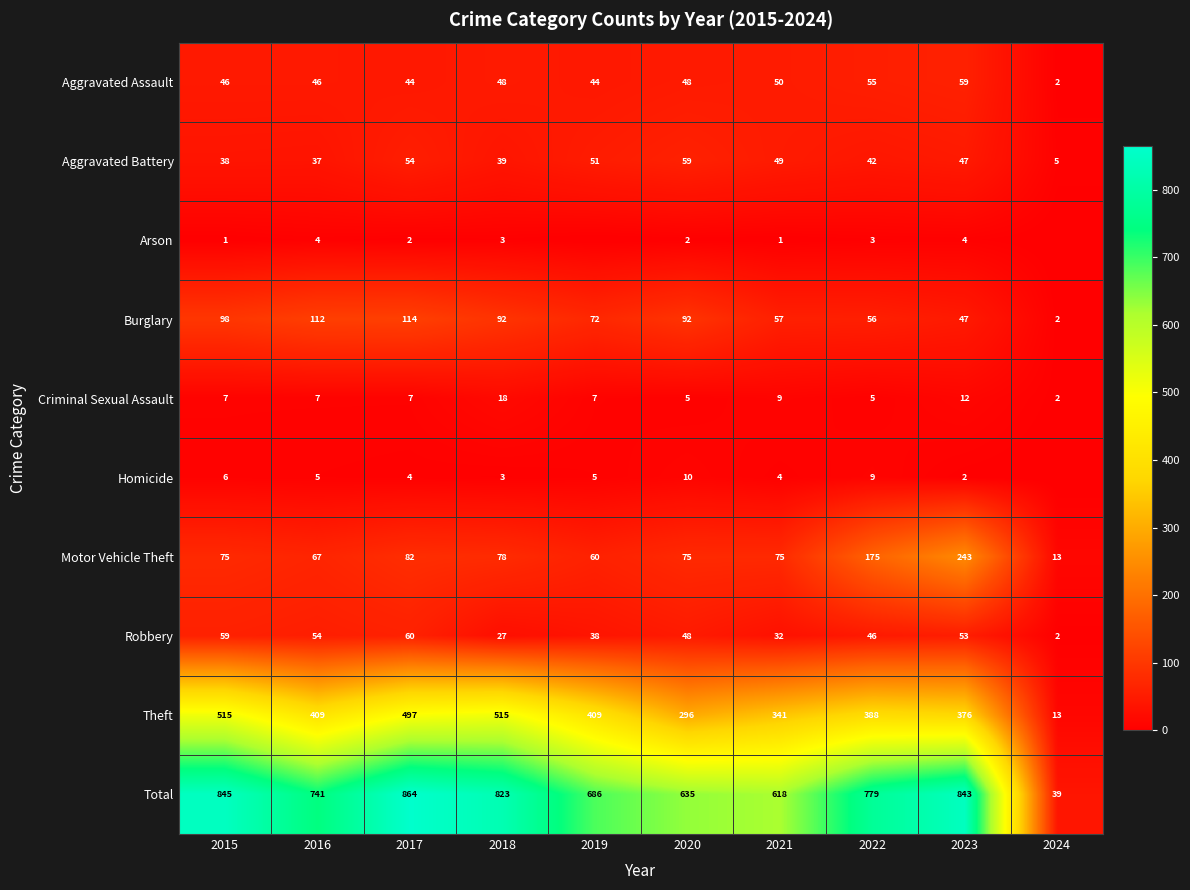

What is the average value of the Criminal Sexual Assault series?

8